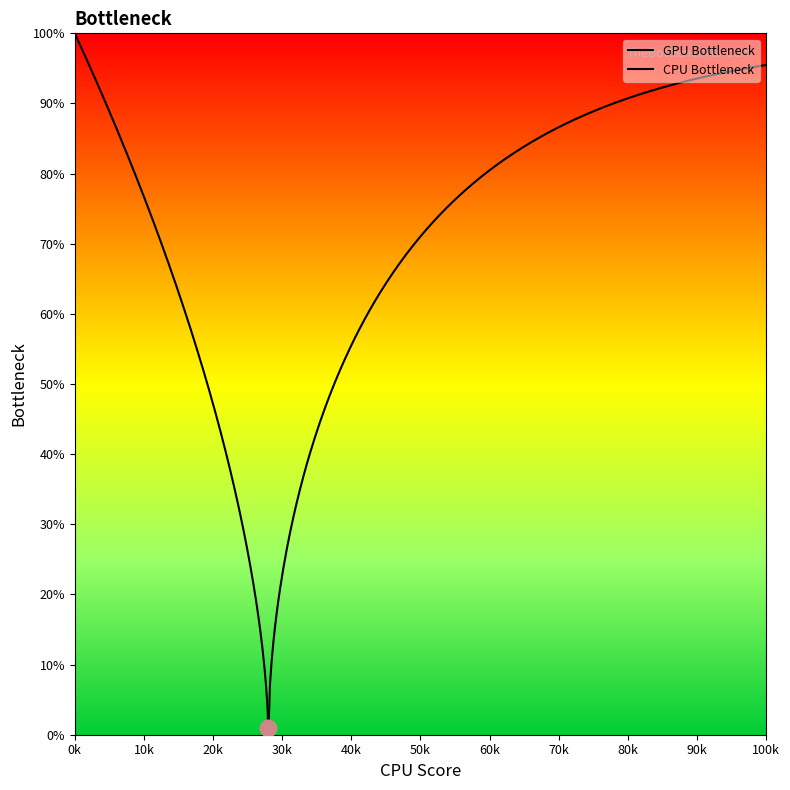

Between 2400 and 3525, which is larger?

2400